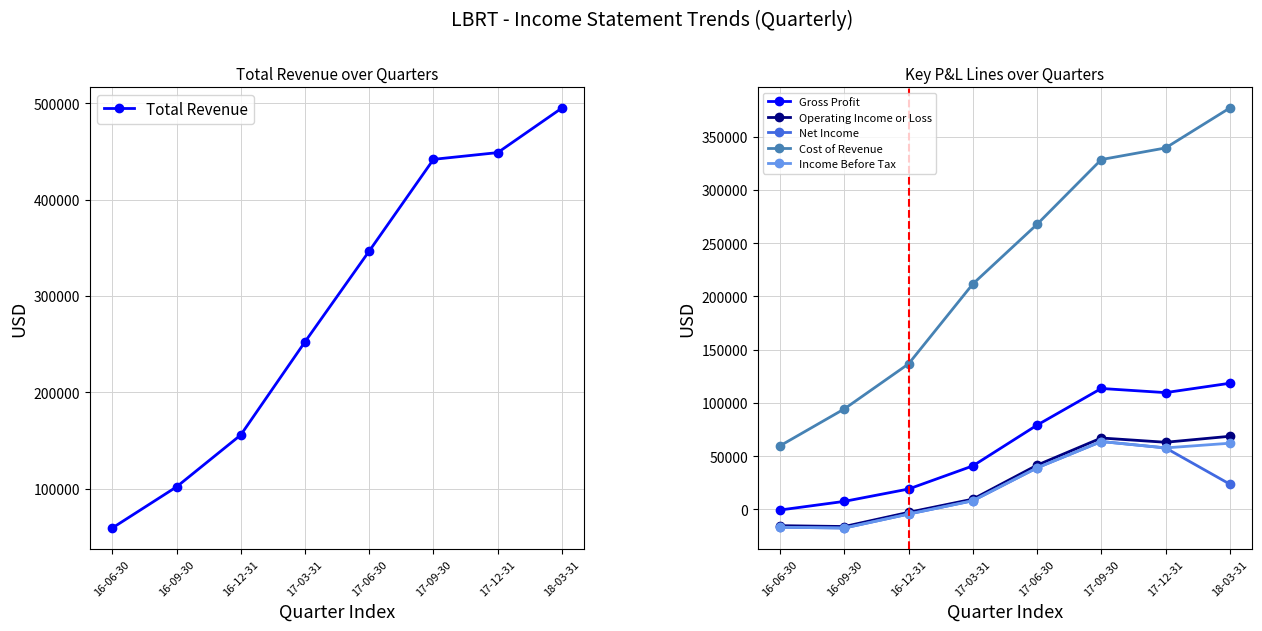

True or false: Net Income and Gross Profit cross at least once.

False